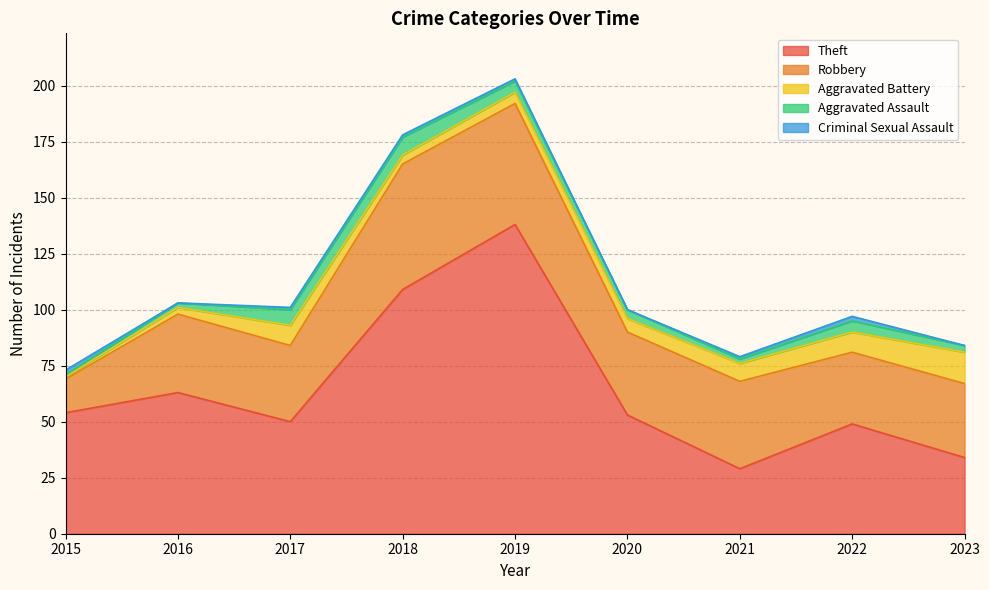

What is the difference between the highest and lowest values at 2017?

49